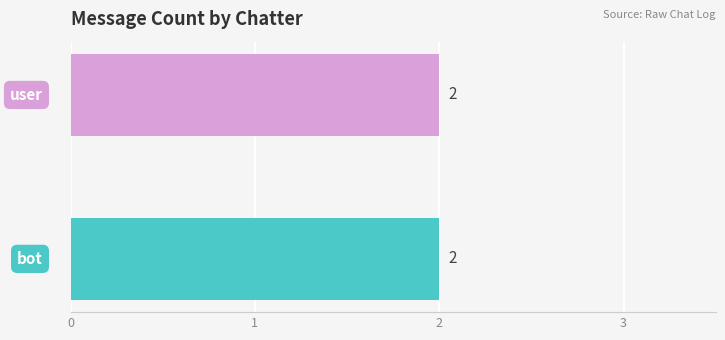

At which category is the sum across all series the highest?

user